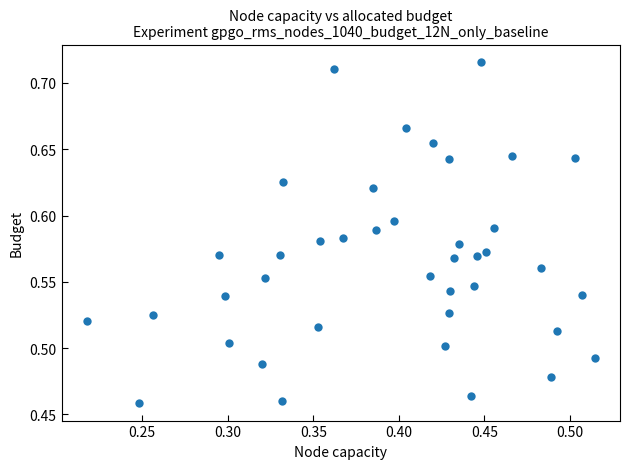

What is the range of X values (max minus min)?

0.3